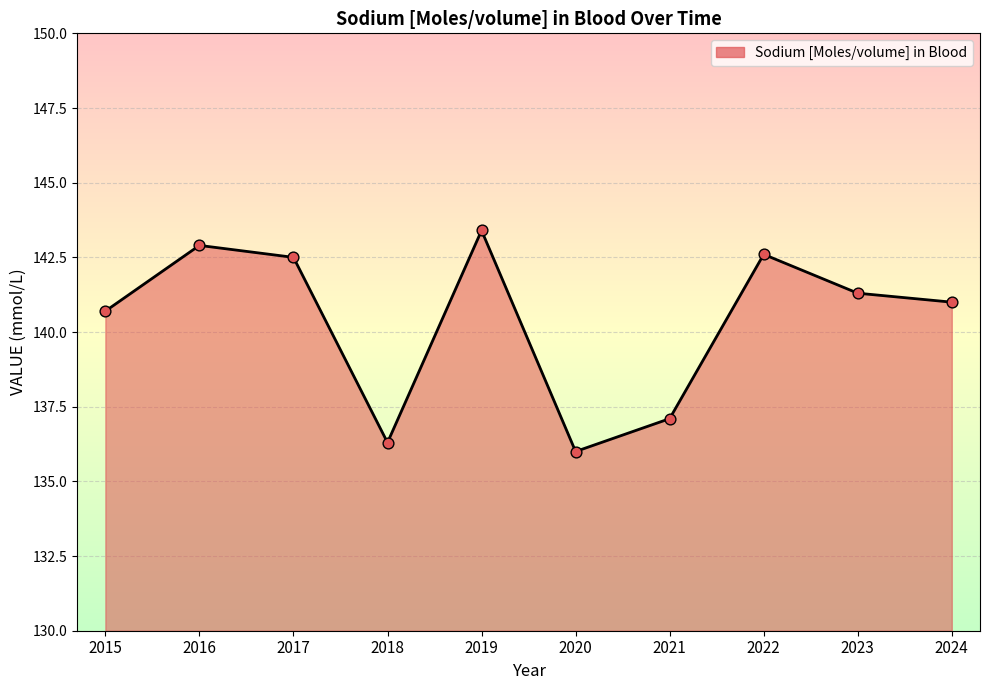

Which has a higher value, 2015 or 2023?

2023